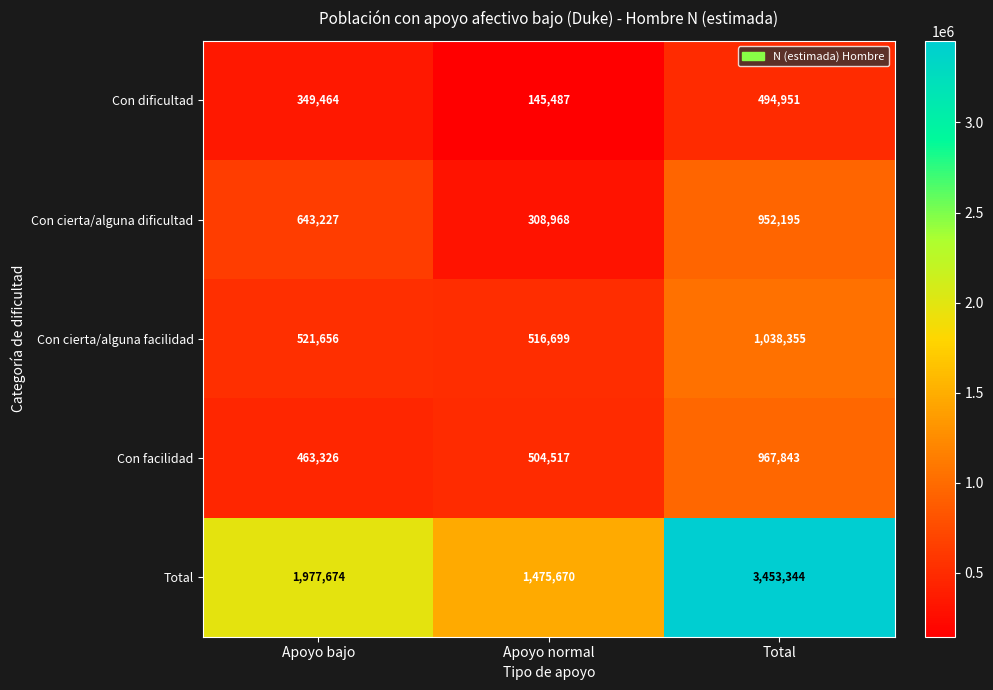

Reading right to left, transcribe all the data shown in this chart.

Con dificultad: Total=494951	Apoyo normal=145487	Apoyo bajo=349464
Con cierta/alguna dificultad: Total=952195	Apoyo normal=308968	Apoyo bajo=643227
Con cierta/alguna facilidad: Total=1038355	Apoyo normal=516699	Apoyo bajo=521656
Con facilidad: Total=967843	Apoyo normal=504517	Apoyo bajo=463326
Total: Total=3453344	Apoyo normal=1475670	Apoyo bajo=1977674